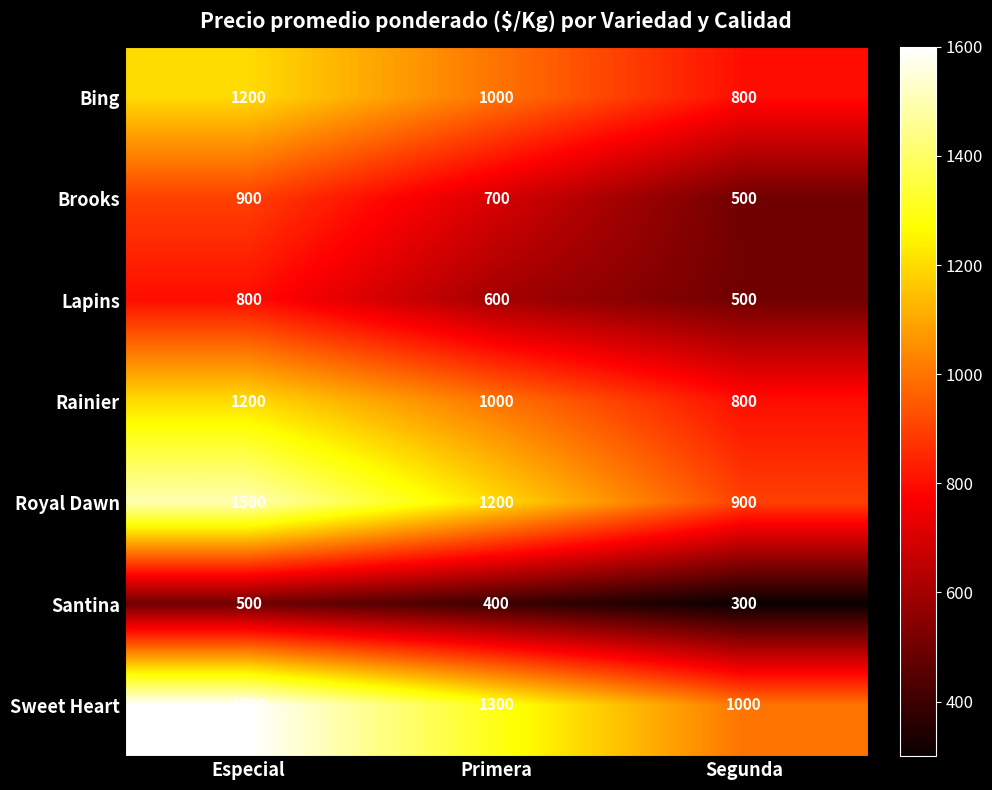

How many categories are shown in the chart?

3